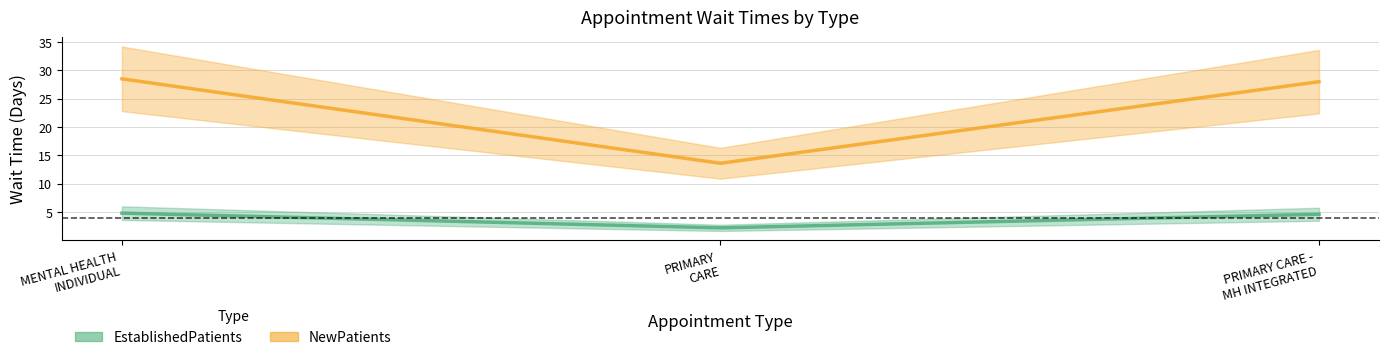

How many values in the EstablishedPatients series are below 4?

1